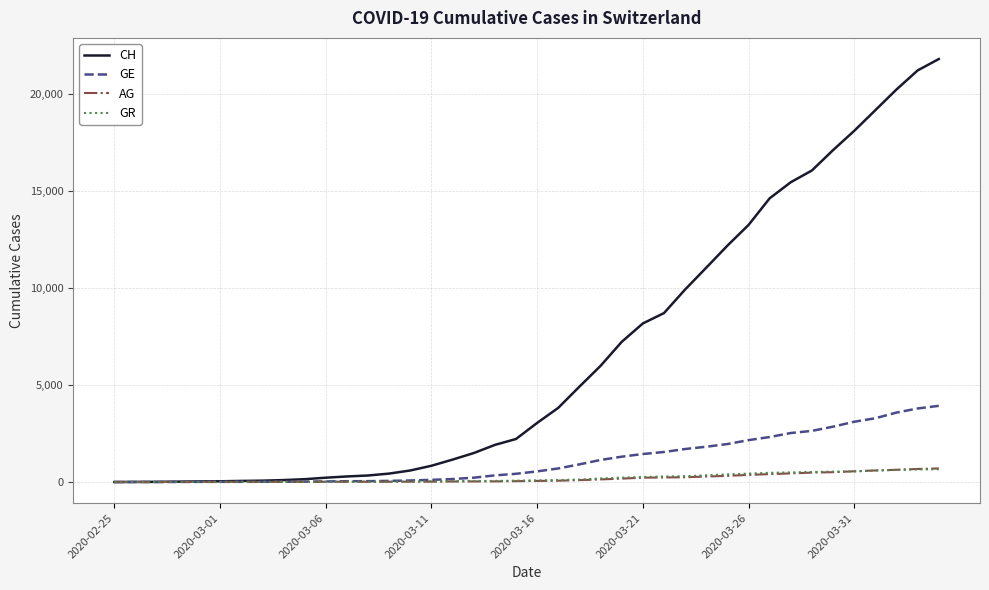

What is the maximum value shown in the chart?

21807